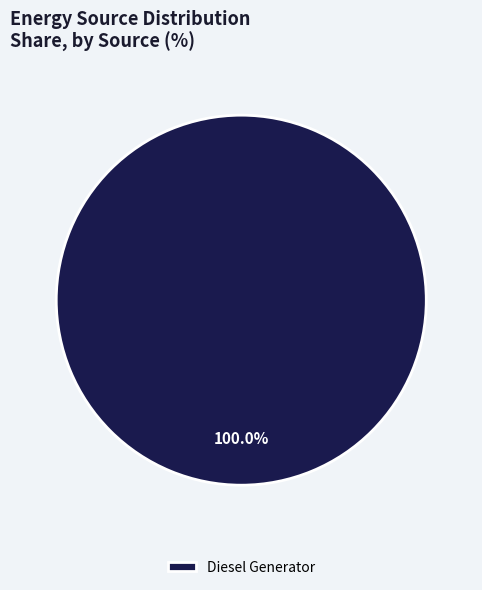

Does any single category account for the majority?

Yes